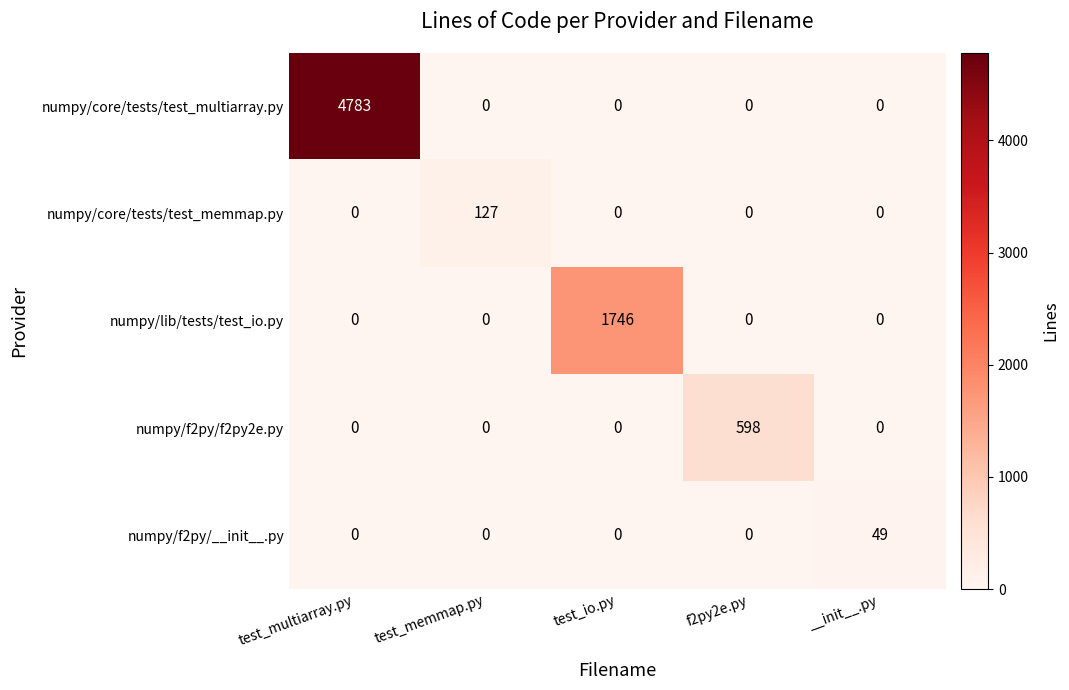

At which category is the sum across all series the highest?

test_multiarray.py